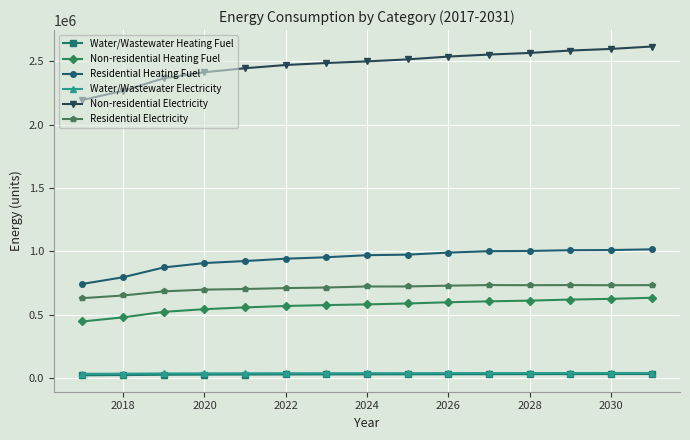

What is the greatest value displayed?

2614570.1